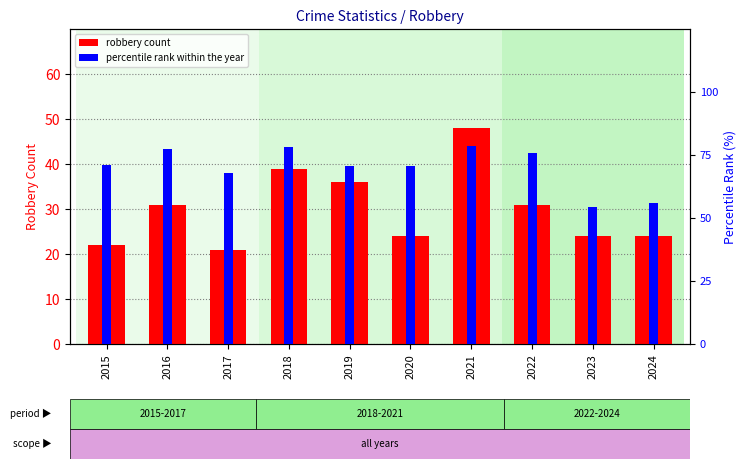

How many groups of bars are there?

10